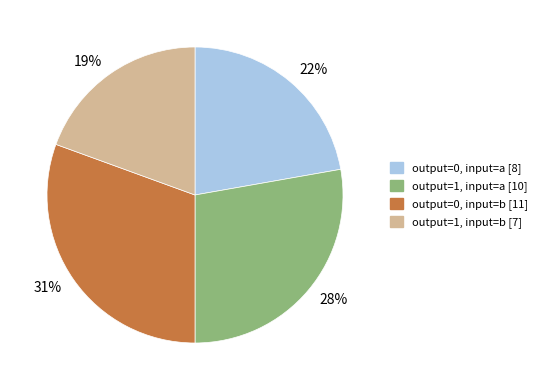

Combined, do output=1, input=a [10] and output=1, input=b [7] account for over 50%?

No